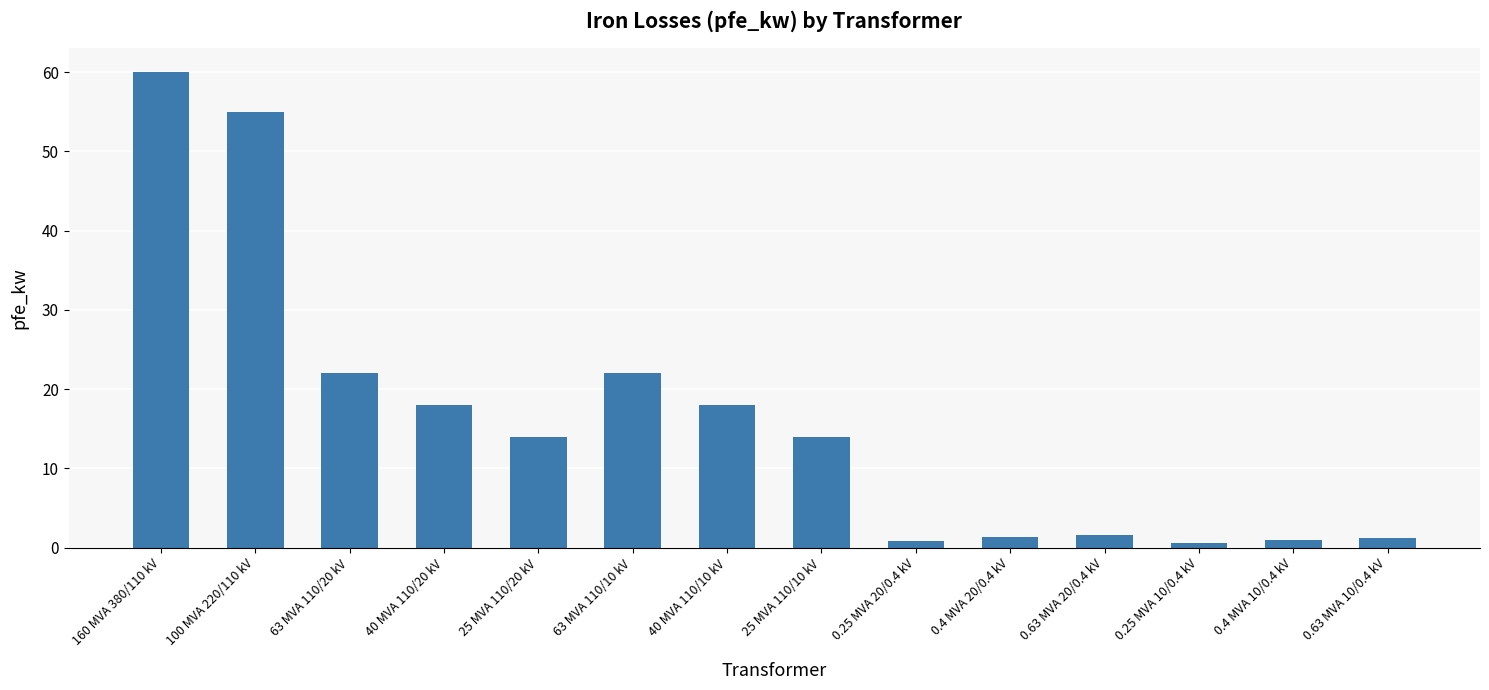

What value does the data have at 100 MVA 220/110 kV?

55.0